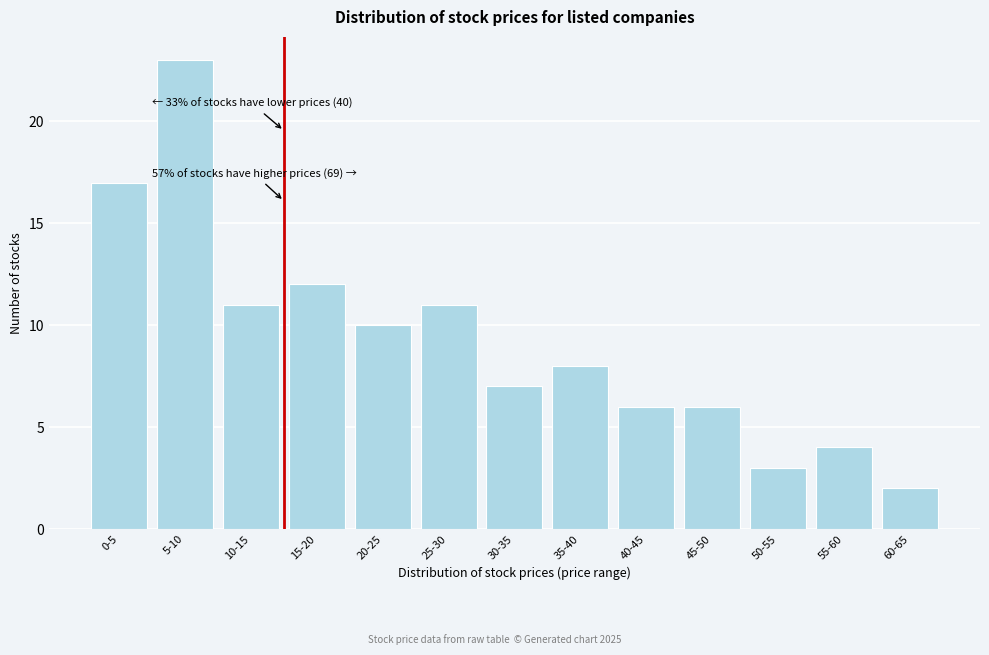

Reading left to right, what are all the values shown in this chart?

17	23	11	12	10	11	7	8	6	6	3	4	2